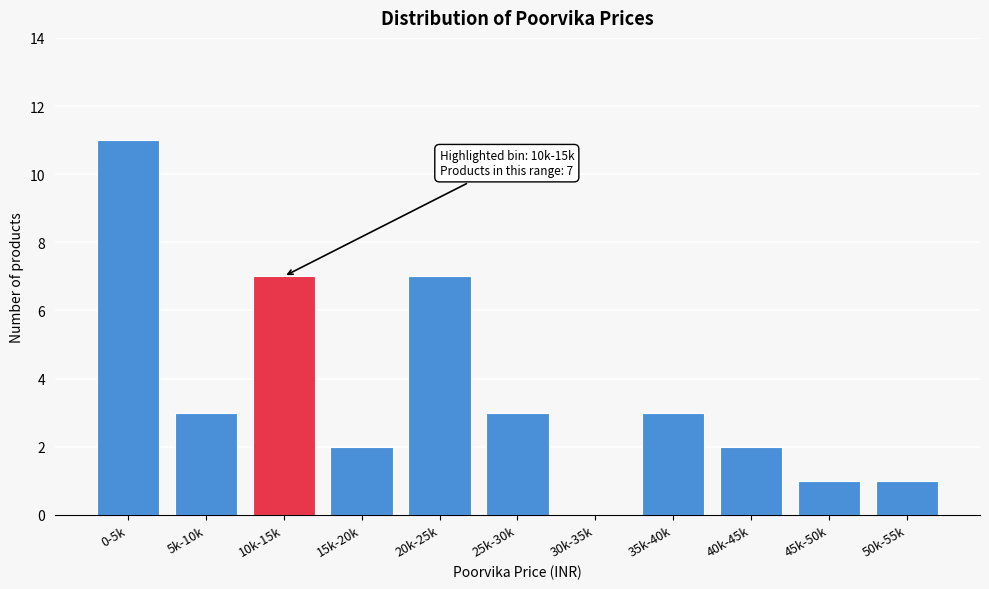

Reading left to right, transcribe all the data shown in this chart.

0-5k=11	5k-10k=3	10k-15k=7	15k-20k=2	20k-25k=7	25k-30k=3	30k-35k=0	35k-40k=3	40k-45k=2	45k-50k=1	50k-55k=1